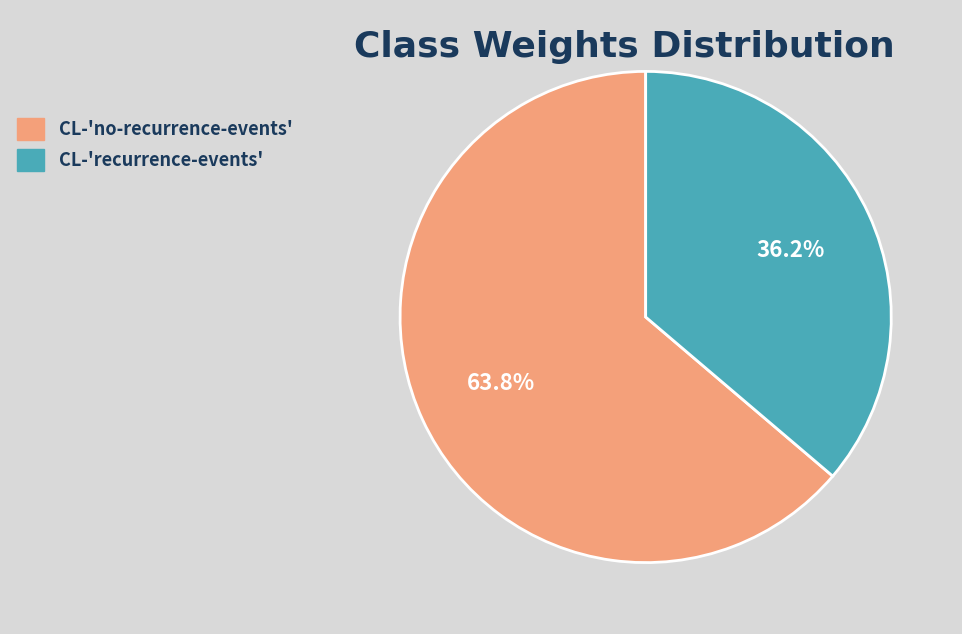

Which has a higher value, CL-'no-recurrence-events' or CL-'recurrence-events'?

CL-'no-recurrence-events'